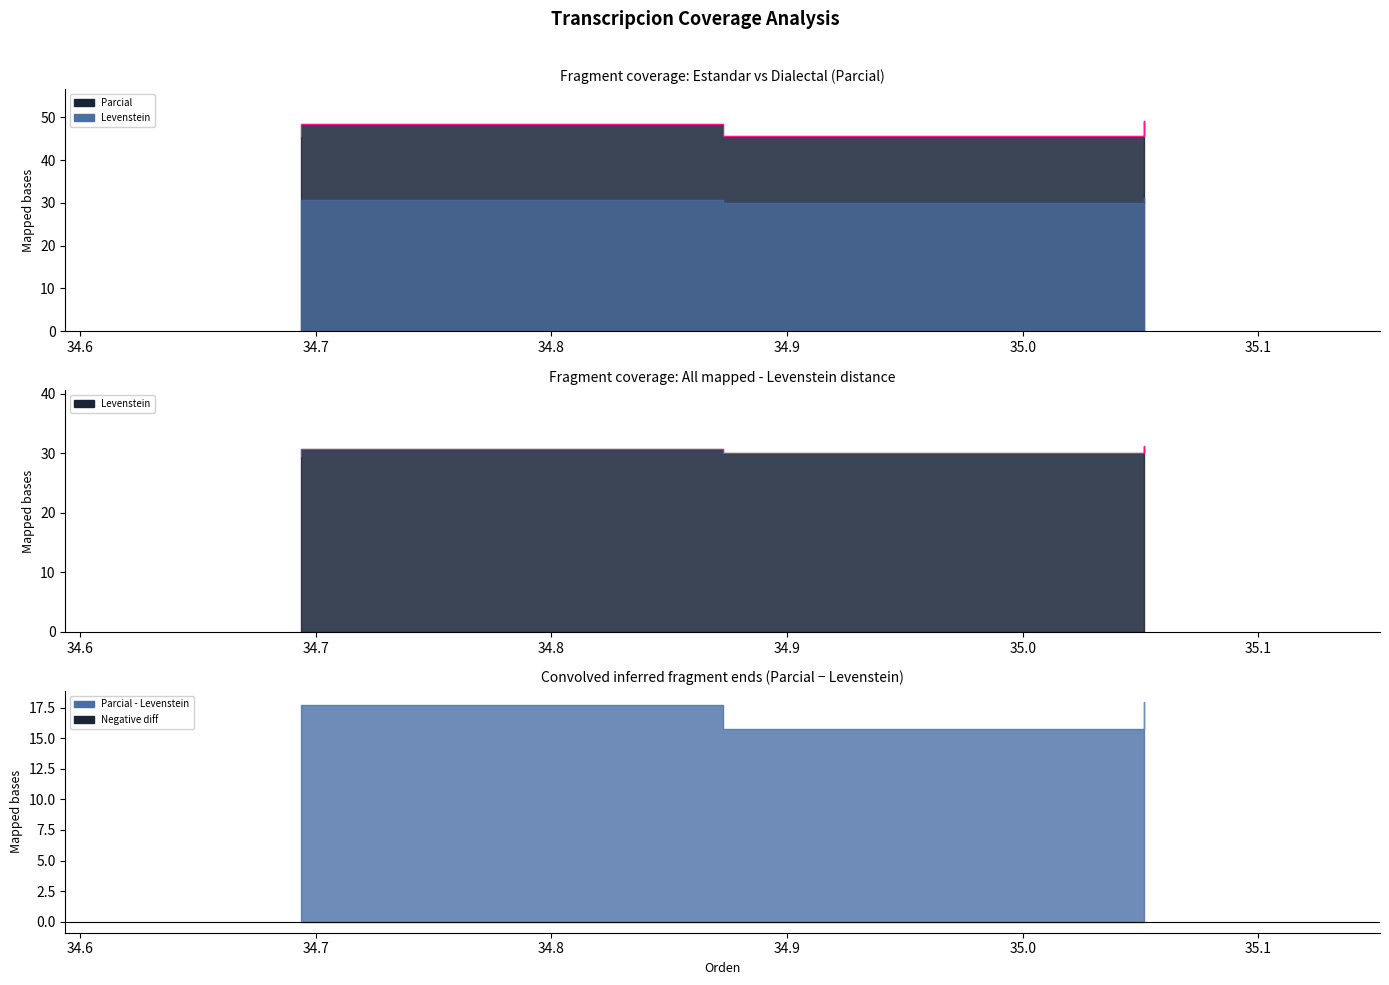

Reading right to left, what are all the values shown in this chart?

Levenstein: Dialectal_normalizada=31.2	Dialectal=30.0	Estandar_normalizada=30.8	Estandar=29.6
Parcial: Dialectal_normalizada=49.2	Dialectal=45.7	Estandar_normalizada=48.5	Estandar=45.7